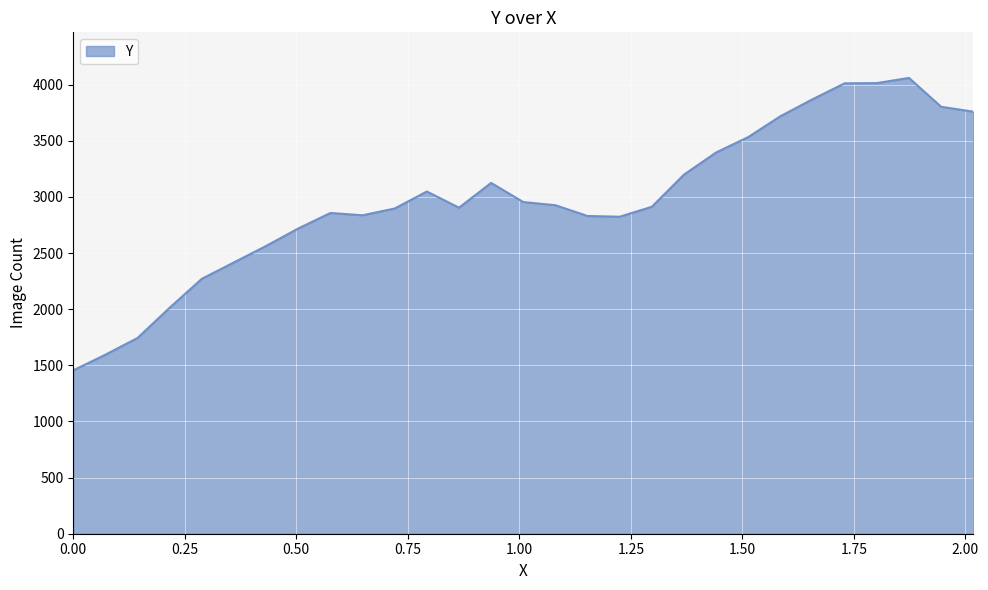

How many categories are shown in the chart?

29